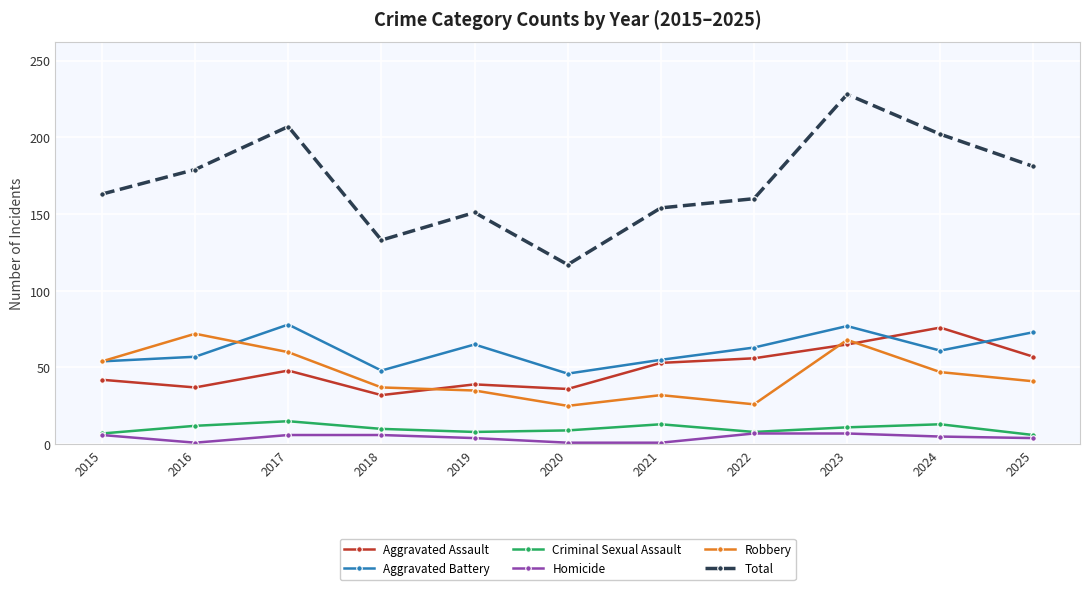

True or false: Criminal Sexual Assault and Aggravated Assault cross at least once.

False